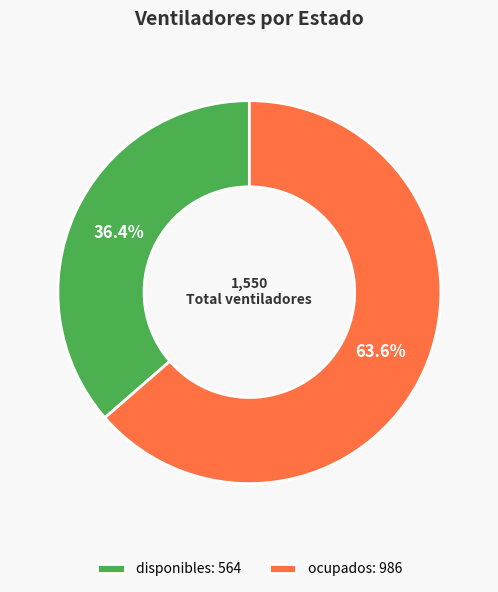

To the nearest percent, what is the difference between the ocupados and disponibles slice percentages?

27%